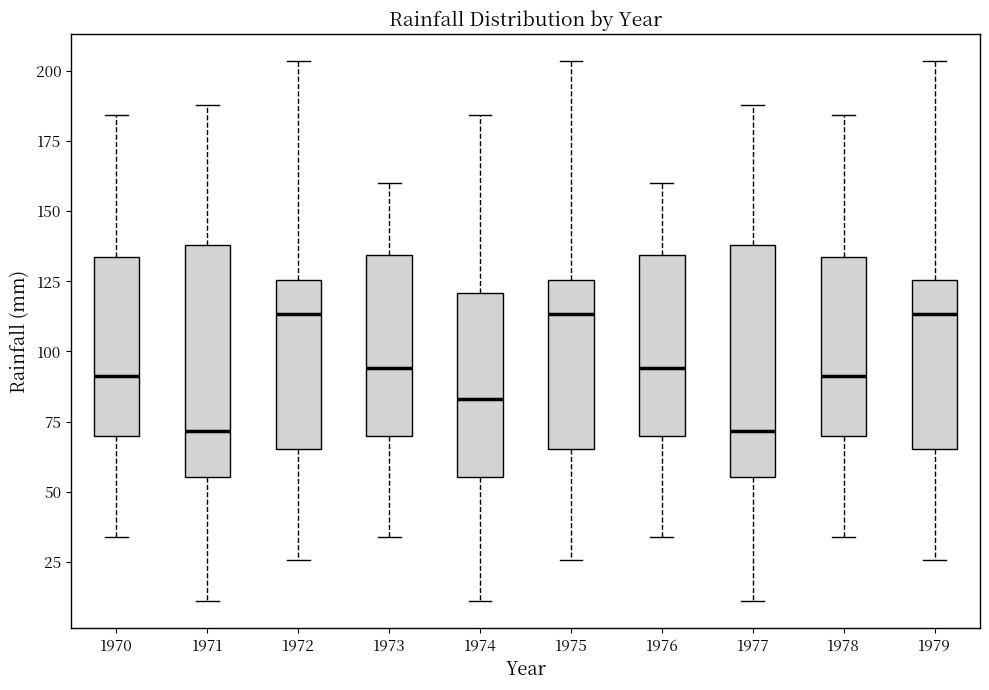

Reading left to right, read every box against the y-axis: the position of its median line, the range the box covers, and the ends of its whiskers. The values are not printed on the chart, so give them approximately, as read against the axis.

1970: median 90, box 70 to 135, whiskers 35 to 185
1971: median 70, box 55 to 140, whiskers 10 to 190
1972: median 115, box 65 to 125, whiskers 25 to 205
1973: median 95, box 70 to 135, whiskers 35 to 160
1974: median 85, box 55 to 120, whiskers 10 to 185
1975: median 115, box 65 to 125, whiskers 25 to 205
1976: median 95, box 70 to 135, whiskers 35 to 160
1977: median 70, box 55 to 140, whiskers 10 to 190
1978: median 90, box 70 to 135, whiskers 35 to 185
1979: median 115, box 65 to 125, whiskers 25 to 205